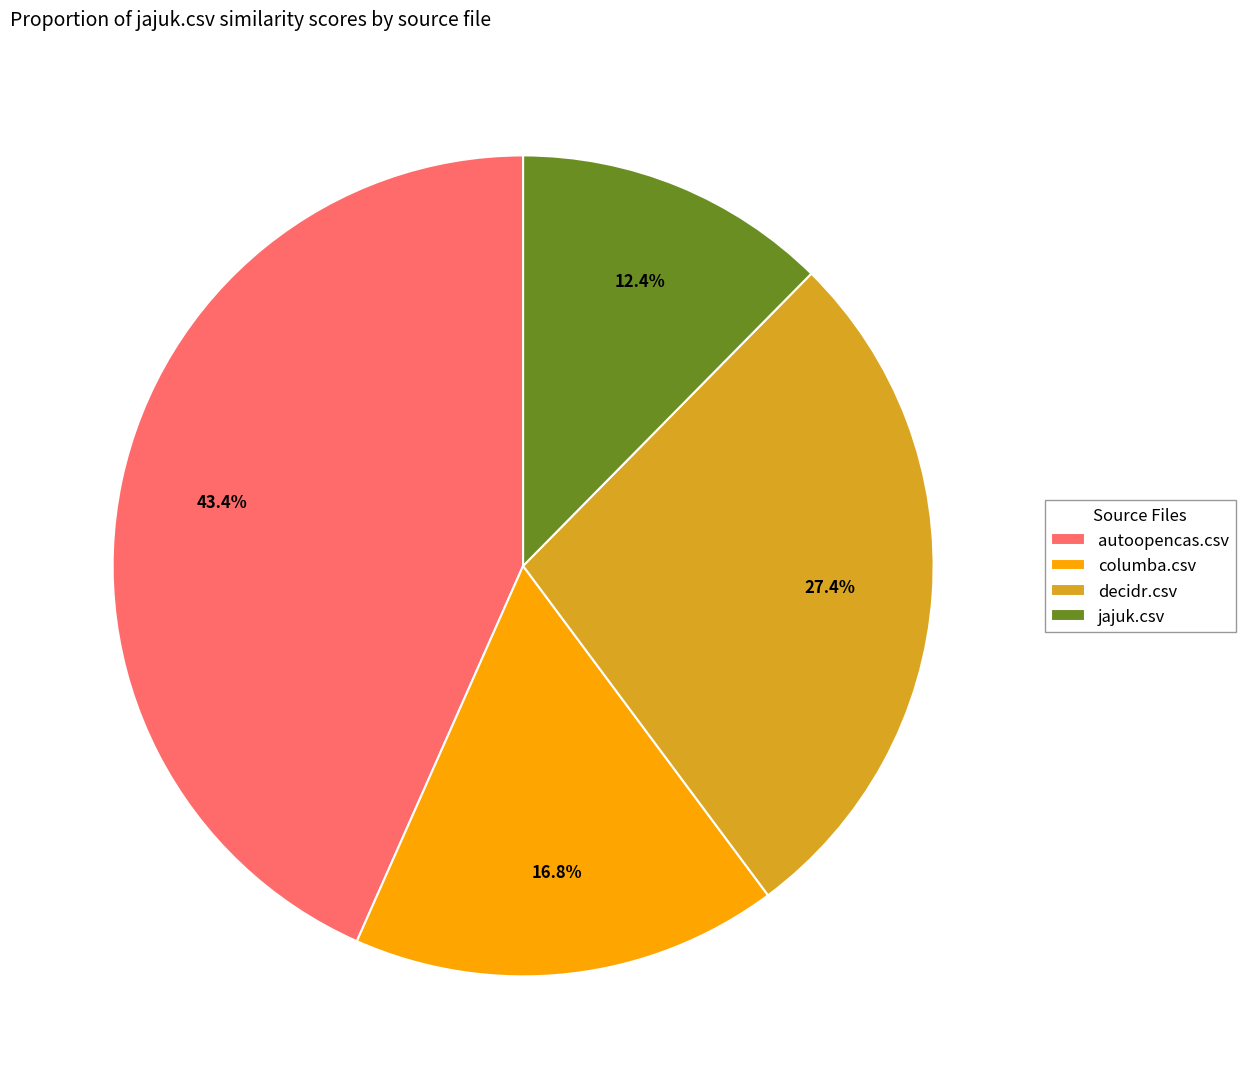

Is it true that autoopencas.csv is 43% of the pie?

True